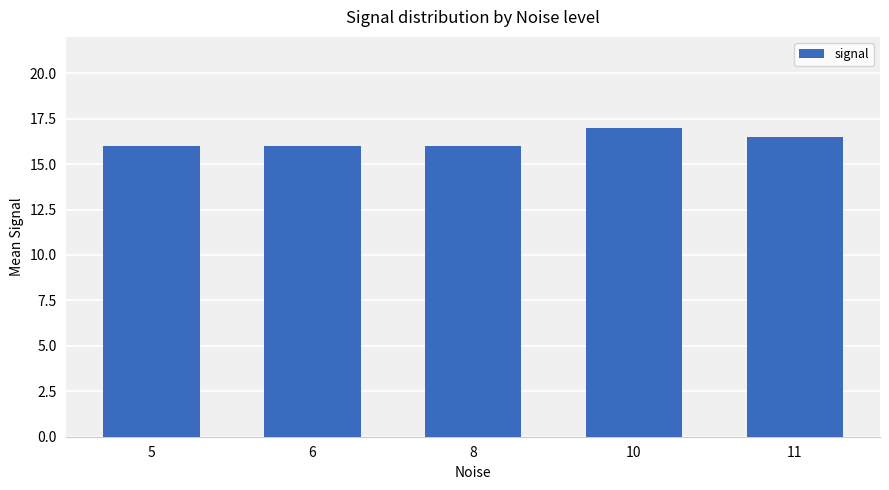

At which category does the chart reach its peak across all series?

10